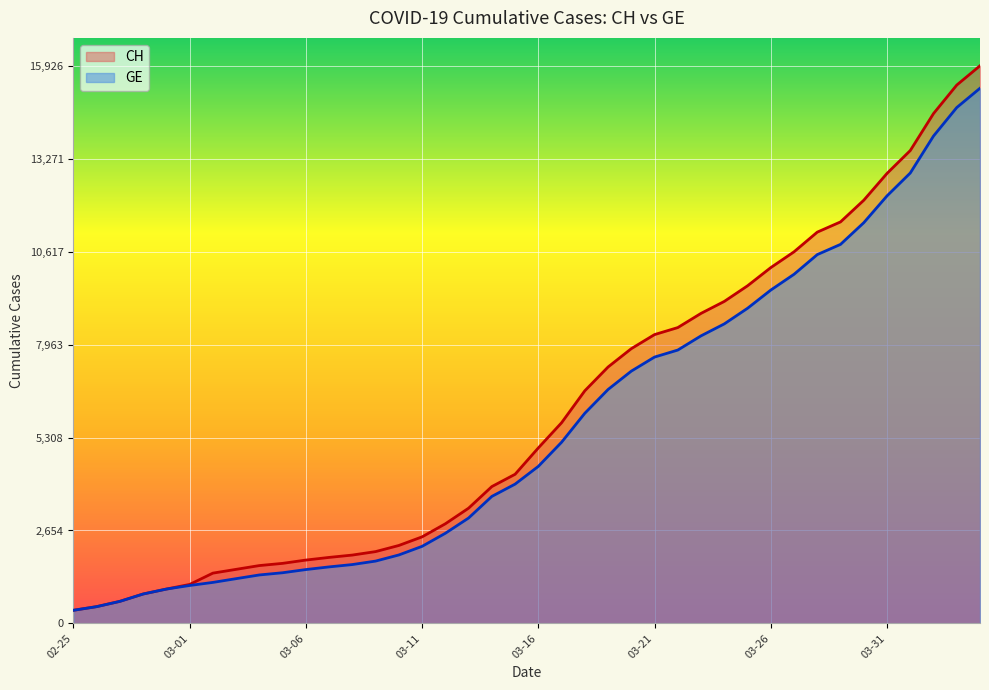

True or false: GE and CH cross at least once.

False